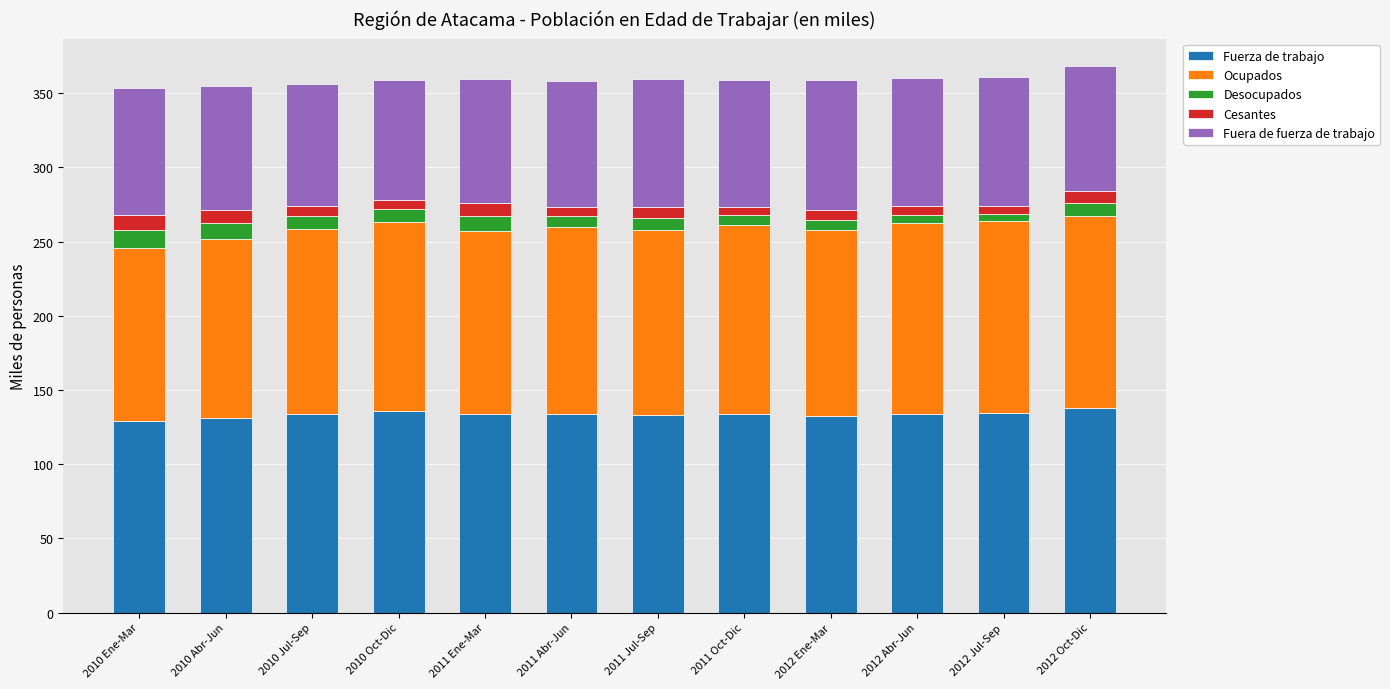

What is the lowest value of the Fuerza de trabajo series?

128.8